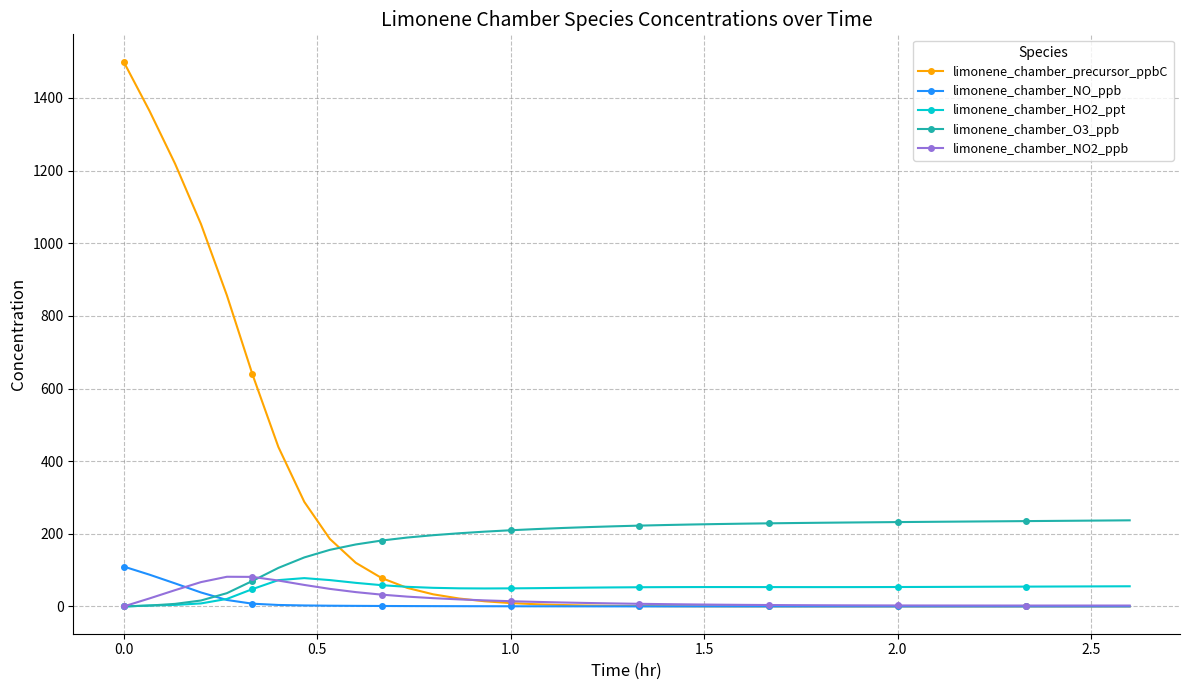

Which series has the widest spread of values?

limonene_chamber_precursor_ppbC